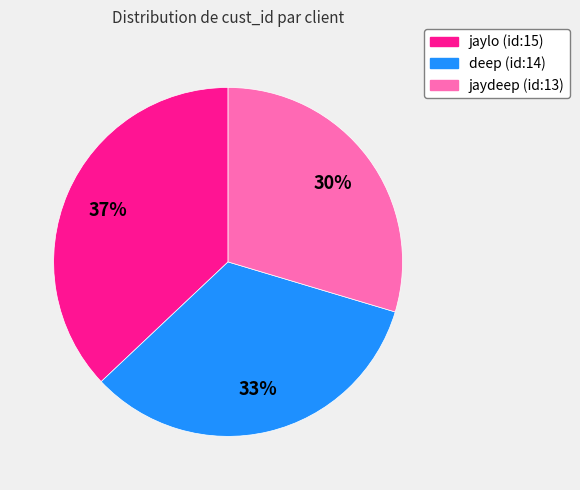

What percentage is the jaydeep (id:13) slice, to the nearest percent?

30%